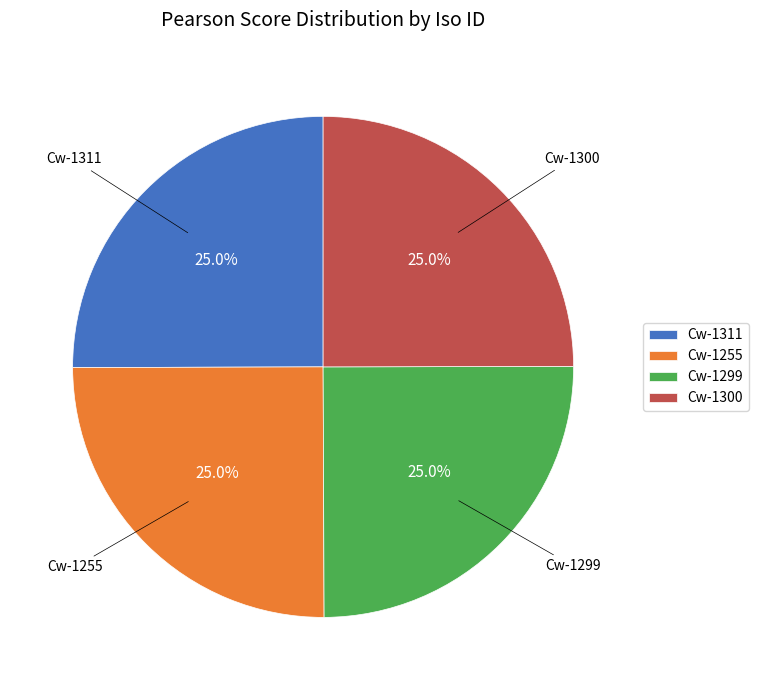

What percentage is NOT represented by Cw-1299?

75.0%